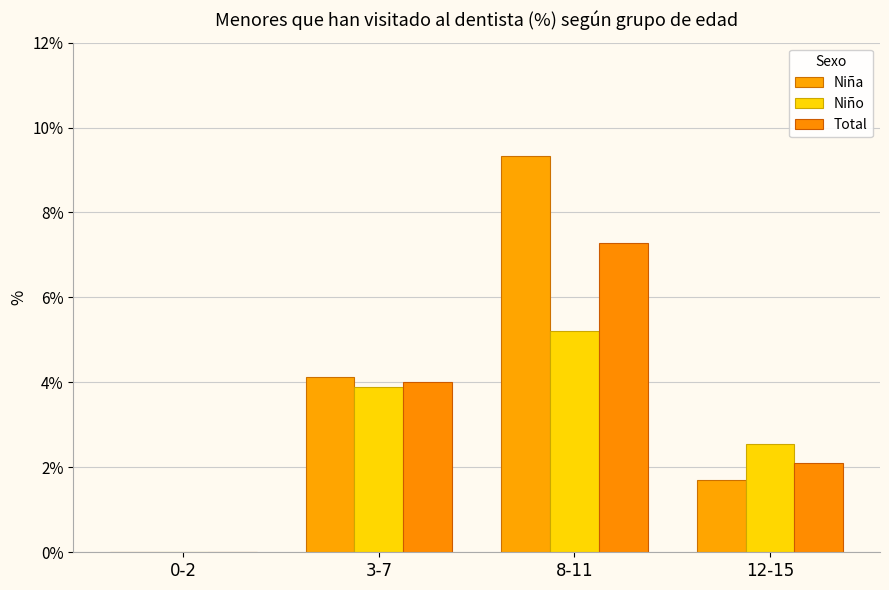

At which label does Niña first exceed 4?

3-7